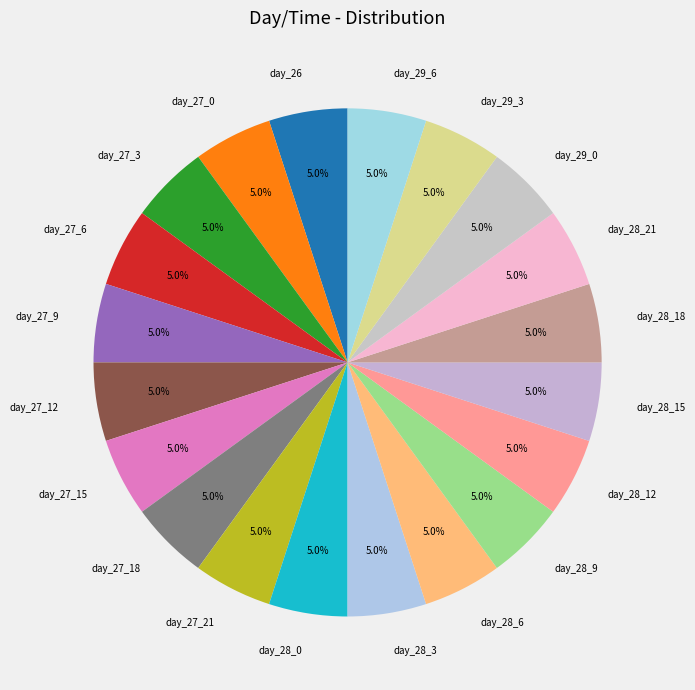

Approximately how many times larger is the value at day_27_0 compared to day_28_3?

1.0